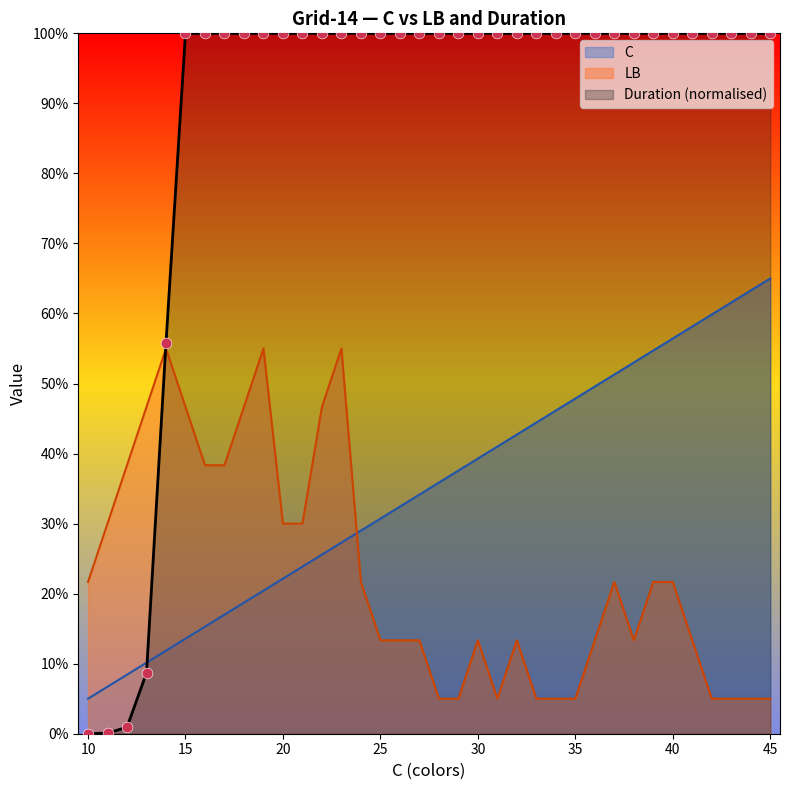

At which category is the sum across all series the highest?

23